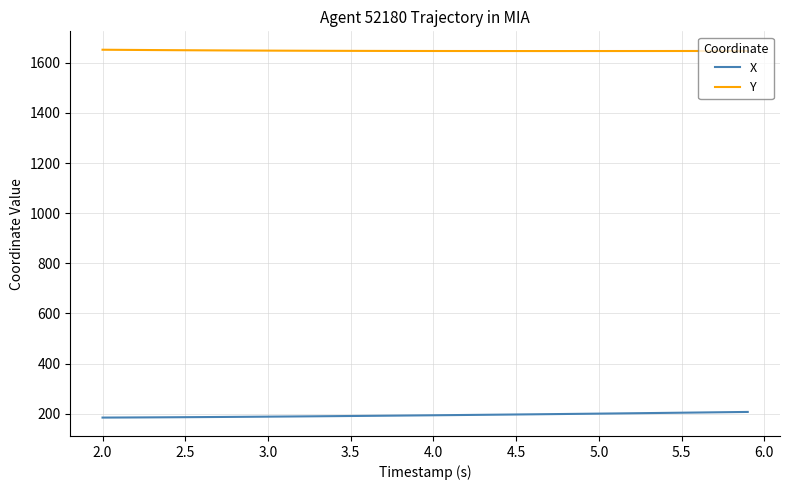

Rank the series by their maximum value, from highest to lowest.

Y, X